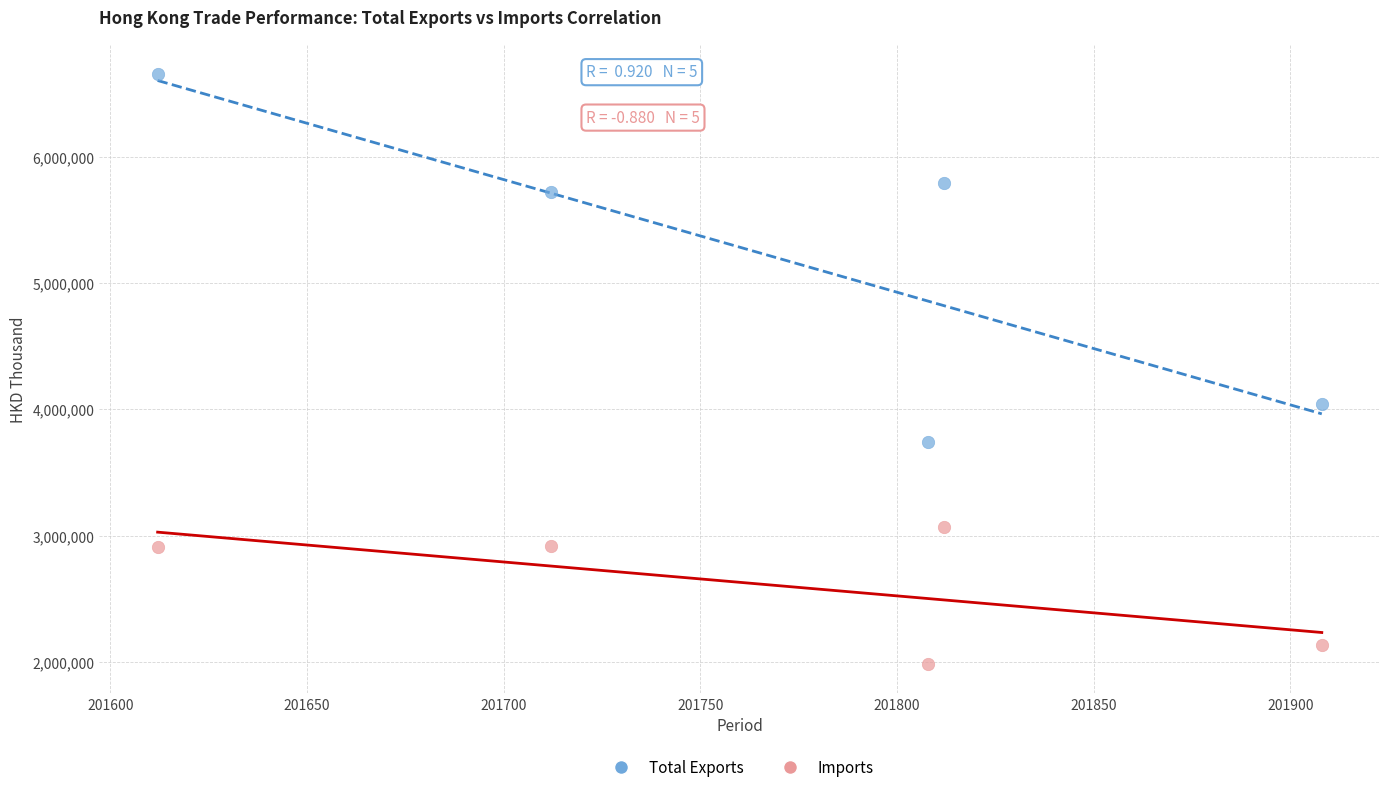

Across all data points, what is the range of Y values (max minus min)?

4673607.4